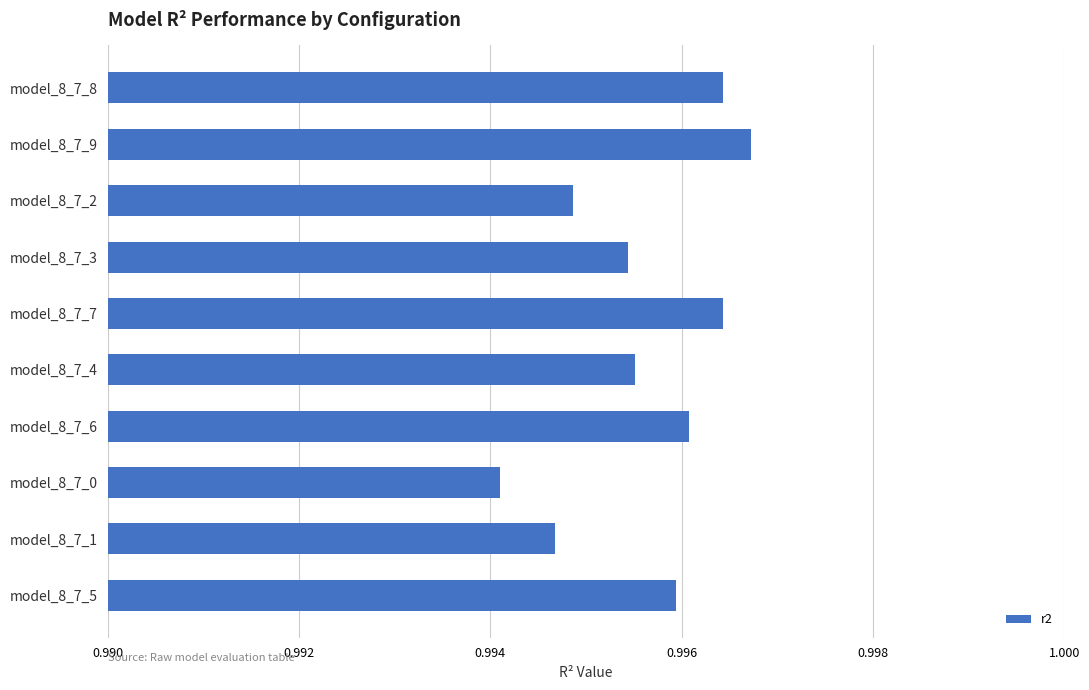

Are the bars grouped side by side (vs. stacked)?

No